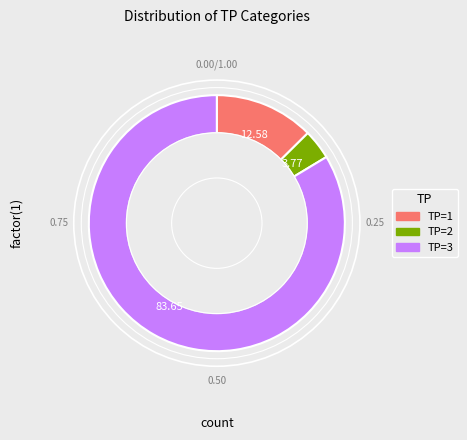

Which has a higher value, TP=2 or TP=1?

TP=1